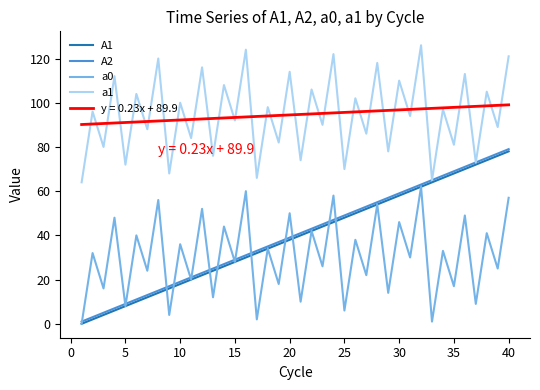

How many distinct data groups are displayed?

5